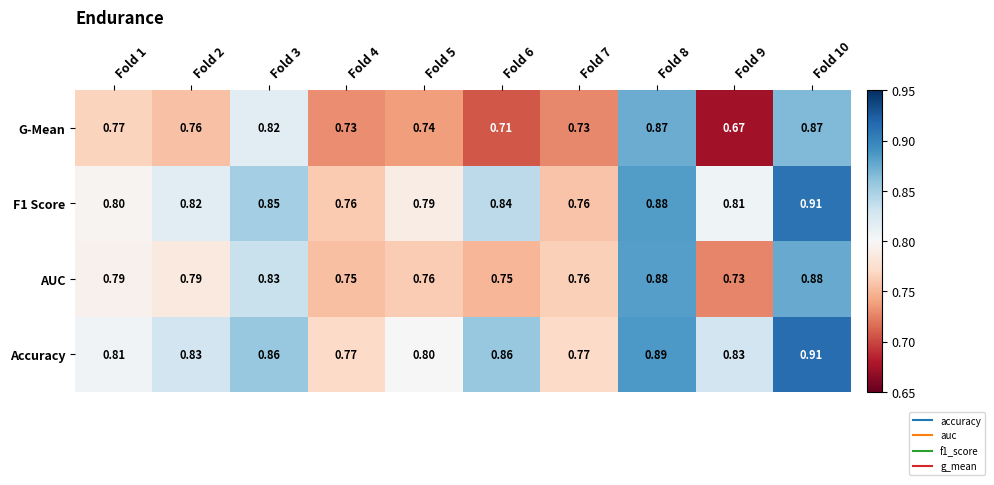

Which series has the largest range (max minus min)?

G-Mean